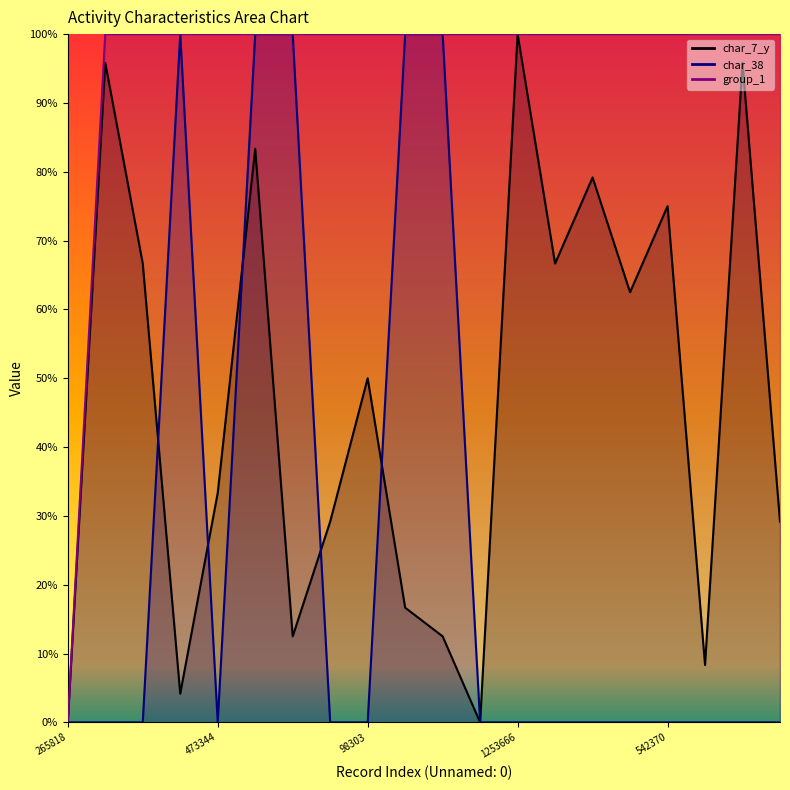

True or false: char_7_y and group_1 cross at least once.

False